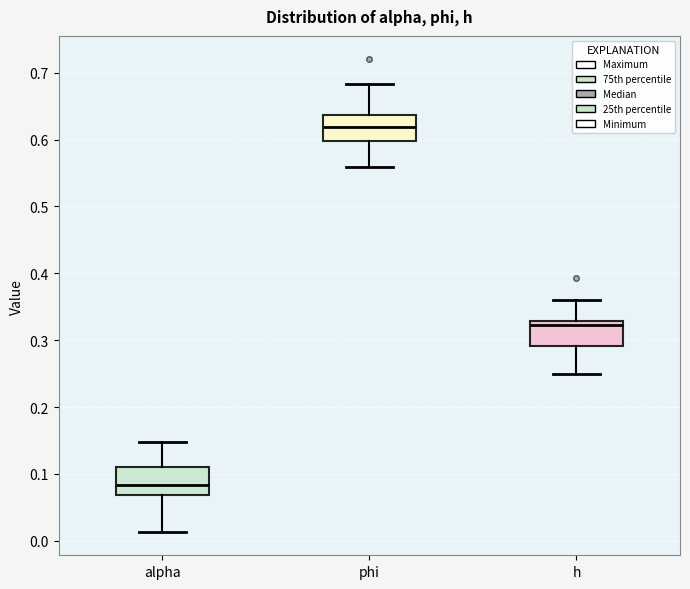

Which box has the lowest median line?

alpha